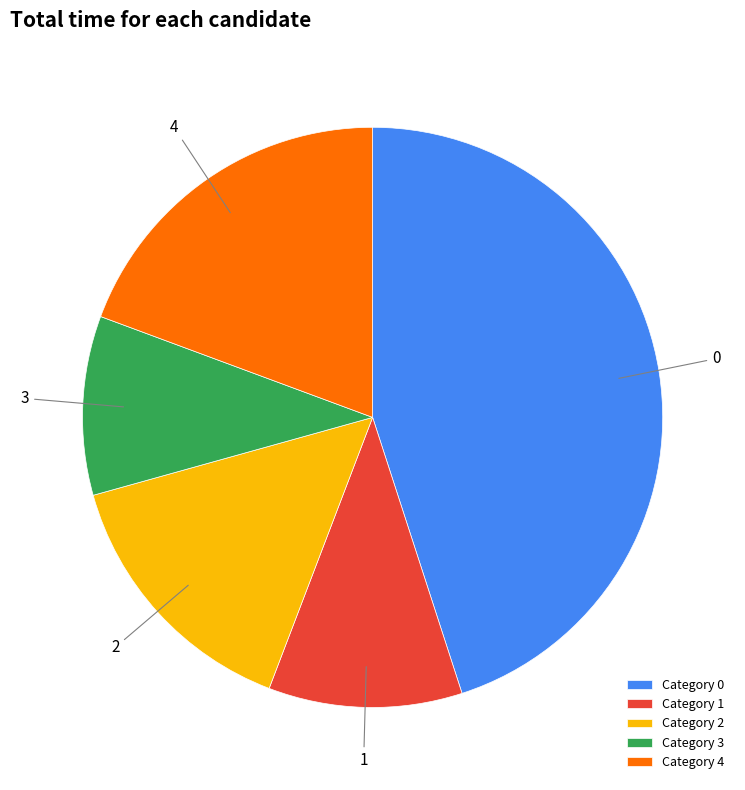

True or false: Category 3 accounts for 10% of the total.

True